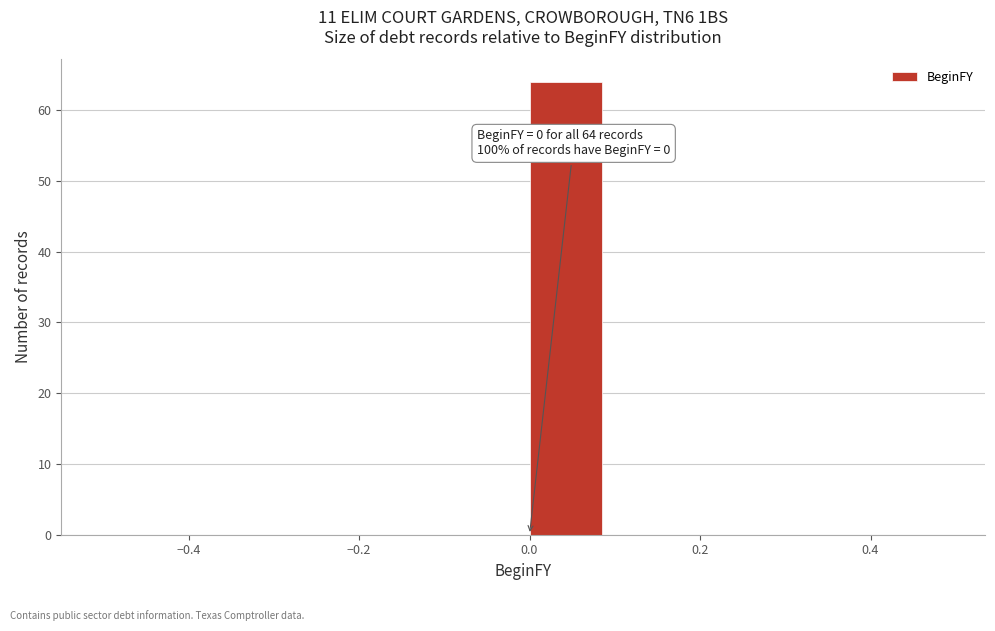

Over which range of the x-axis is the bar tallest?

0.0 to 0.1